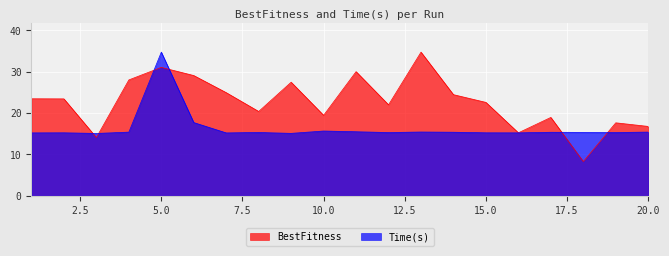

Which series has the widest spread of values?

BestFitness